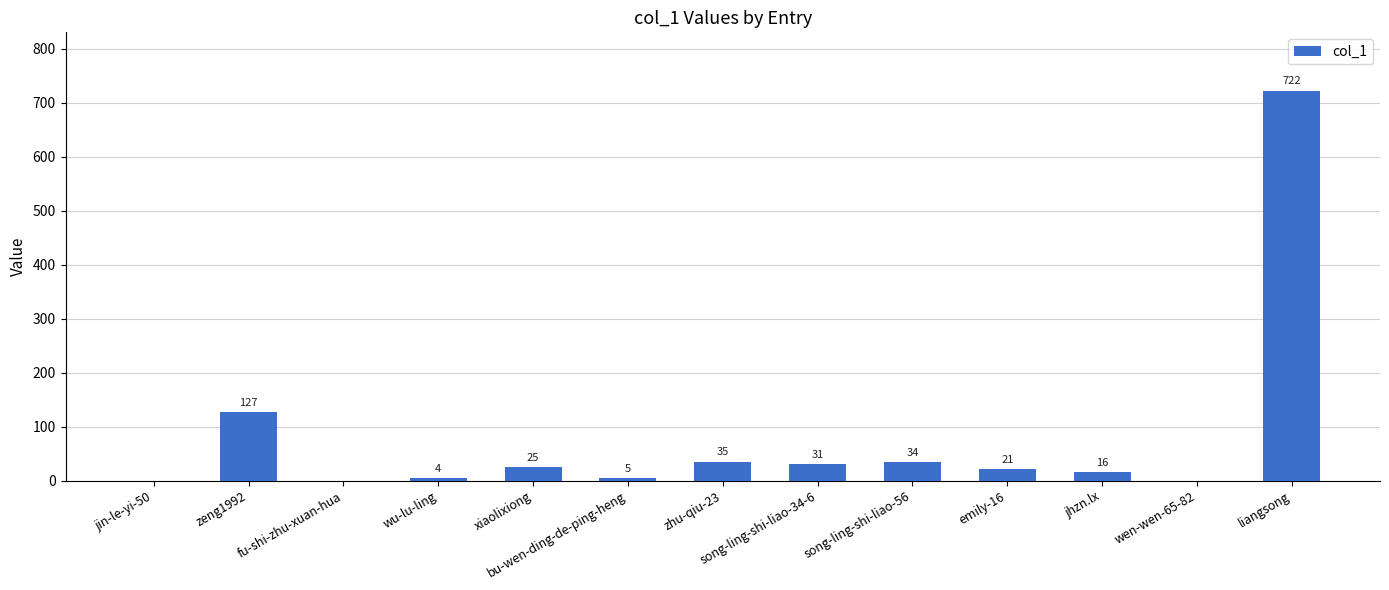

Reading right to left, what are all the values shown in this chart?

liangsong=722	wen-wen-65-82=0	jhzn.lx=16	emily-16=21	song-ling-shi-liao-56=34	song-ling-shi-liao-34-6=31	zhu-qiu-23=35	bu-wen-ding-de-ping-heng=5	xiaolixiong=25	wu-lu-ling=4	fu-shi-zhu-xuan-hua=0	zeng1992=127	jin-le-yi-50=0